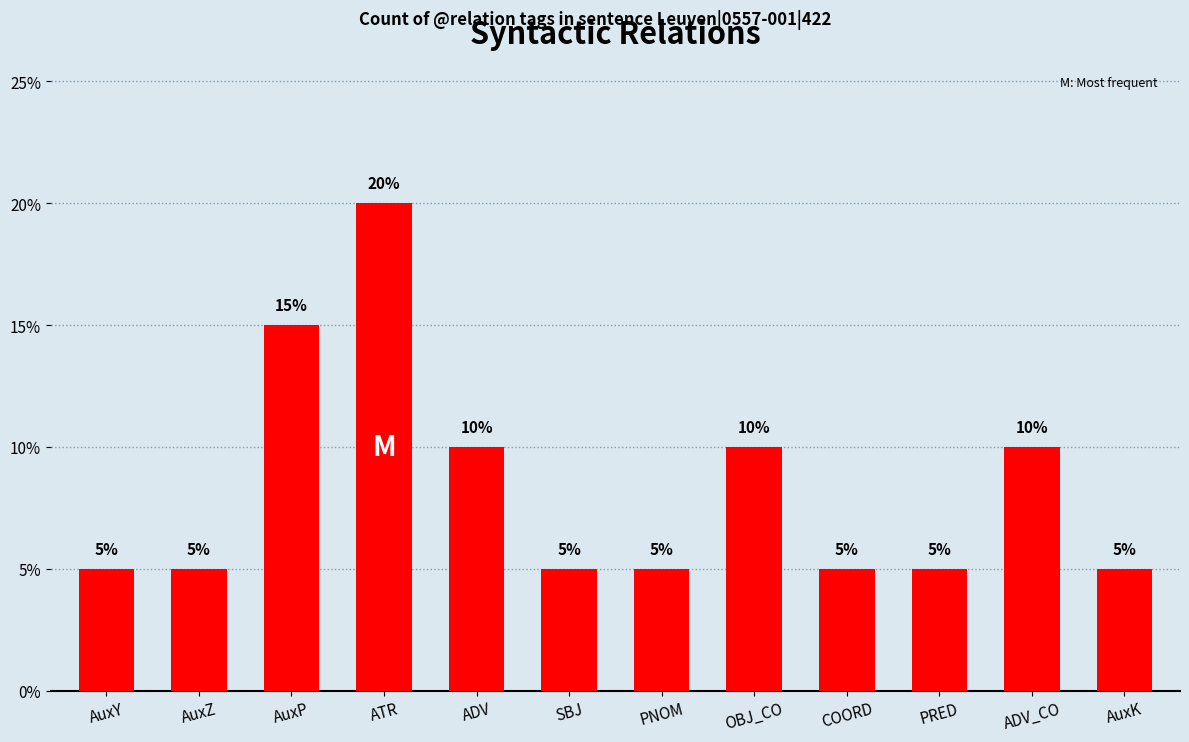

Which label corresponds to the largest value in the chart?

ATR